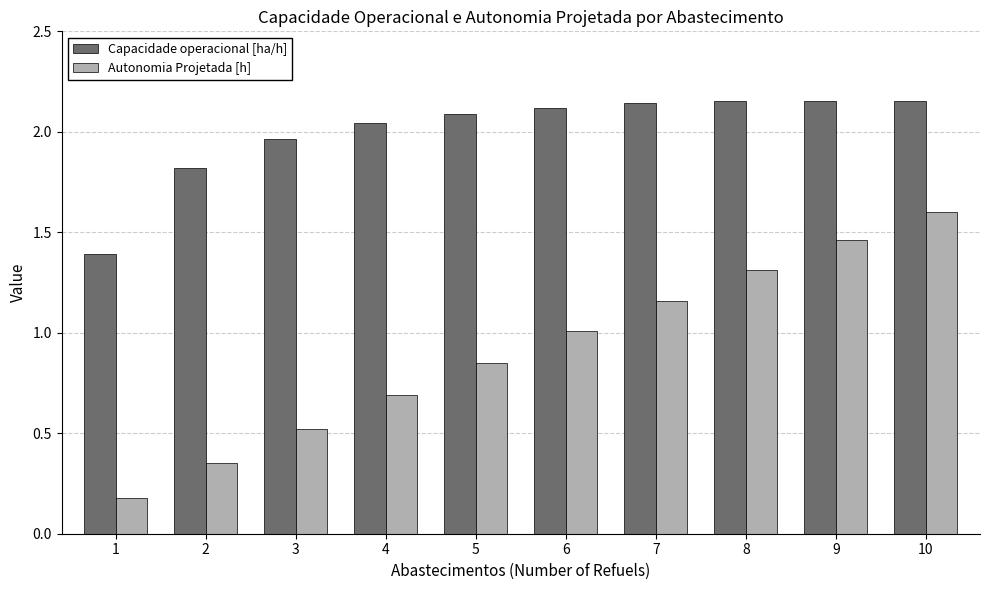

List the series in order of their overall mean, lowest first.

Autonomia Projetada [h], Capacidade operacional [ha/h]